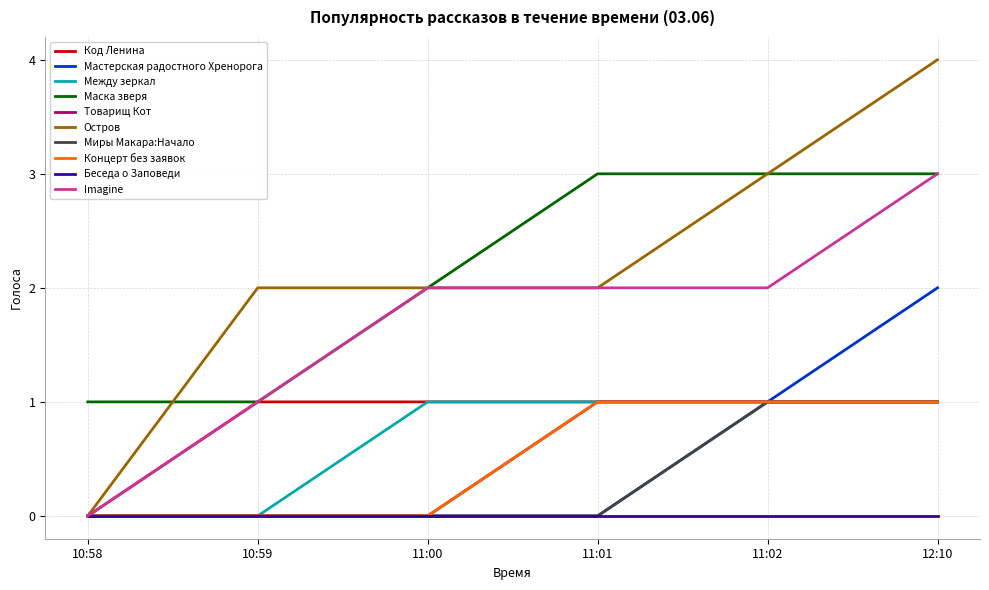

Does the chart display data point markers on the line(s)?

No